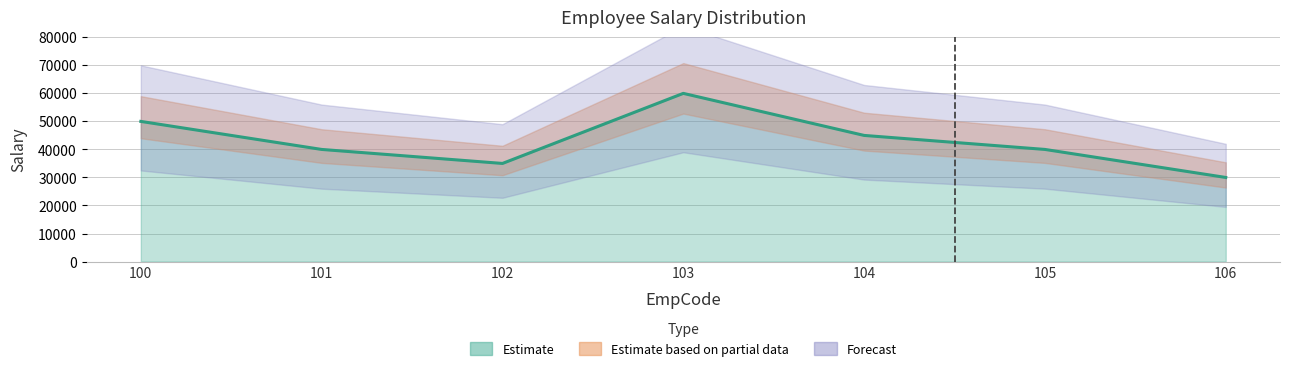

Reading left to right, what are all the values shown in this chart?

50000	40000	35000	60000	45000	40000	30000